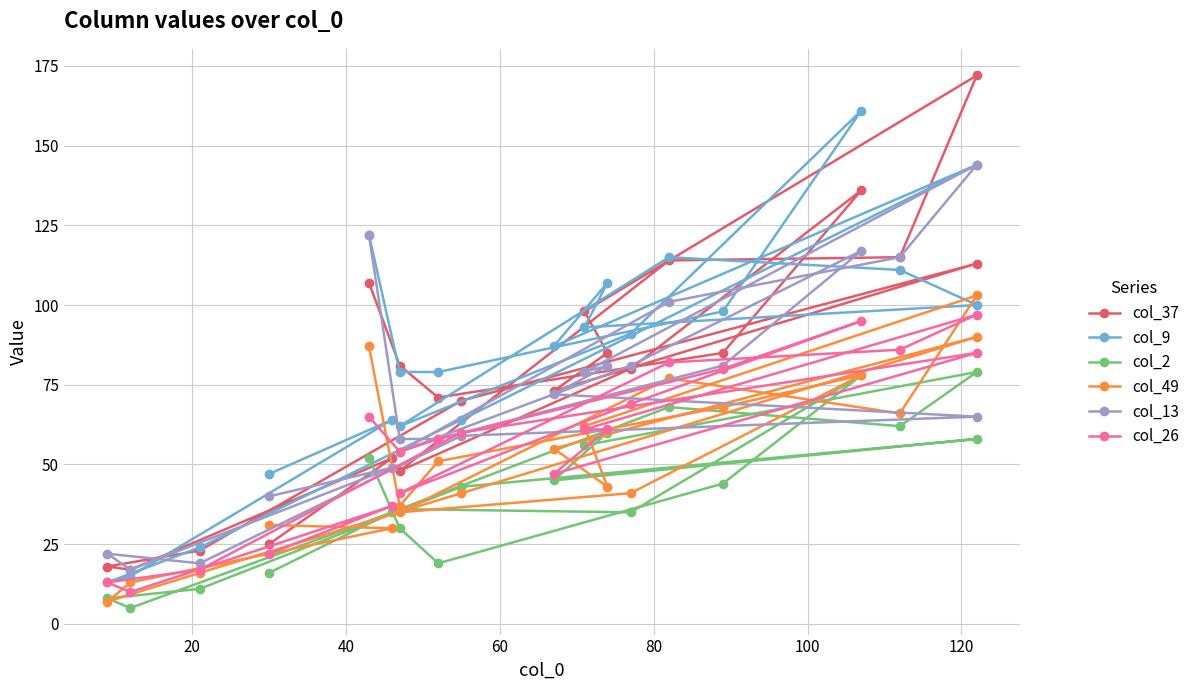

Reading left to right, transcribe all the data shown in this chart.

col_37: 107	81	71	85	136	80	48	114	115	172	98	85	73	113	70	23	18	17	52	25
col_9: 122	79	79	98	161	91	62	115	111	100	93	107	87	144	64	24	13	15	64	47
col_2: 52	30	19	44	78	35	36	68	62	79	56	60	45	58	43	11	8	5	35	16
col_49: 87	37	51	68	78	41	35	77	66	103	62	43	55	90	41	16	7	13	30	31
col_13: 122	58	58	81	117	81	54	101	115	144	79	81	72	65	59	19	22	17	49	40
col_26: 65	54	58	80	95	69	41	82	86	97	61	61	47	85	60	17	13	10	37	22